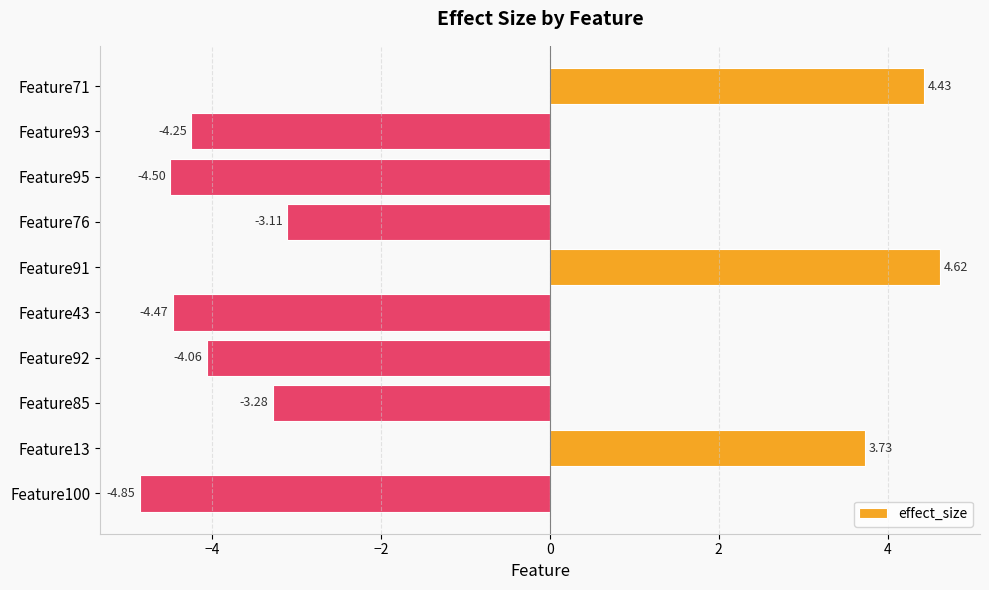

Between Feature92 and Feature95, which is larger?

Feature92